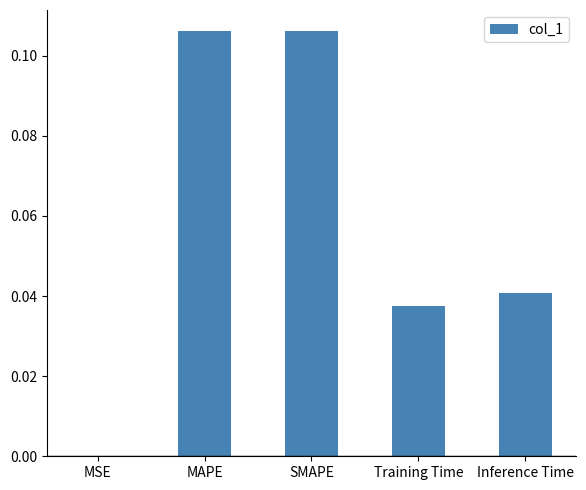

The value at SMAPE is 0.0. True or false?

False